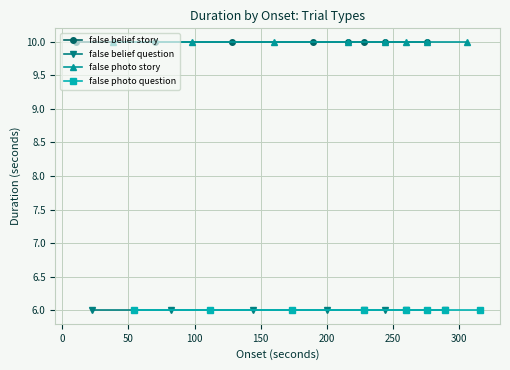

The false photo question series shows 2 at 50. True or false?

False